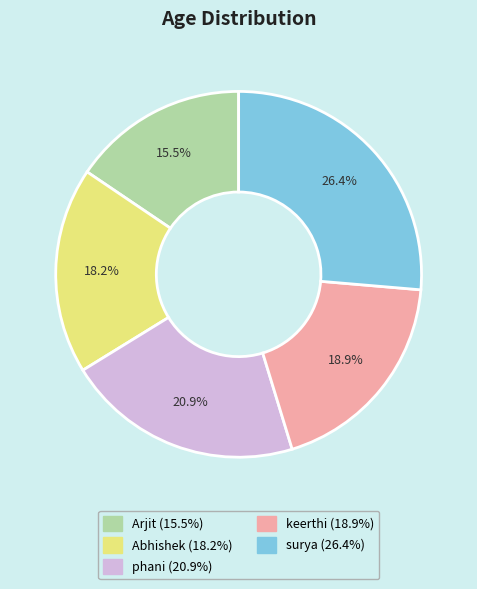

Approximately how many times larger is the value at phani compared to Arjit?

1.3